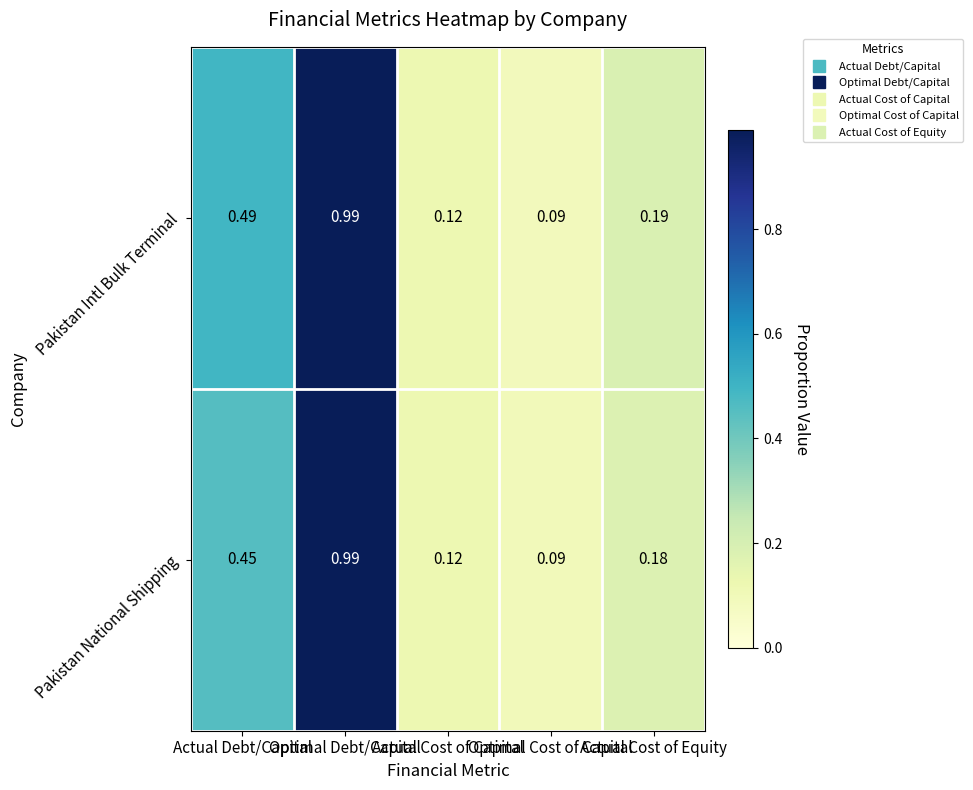

Which series has the largest total across all categories?

Pakistan Intl Bulk Terminal